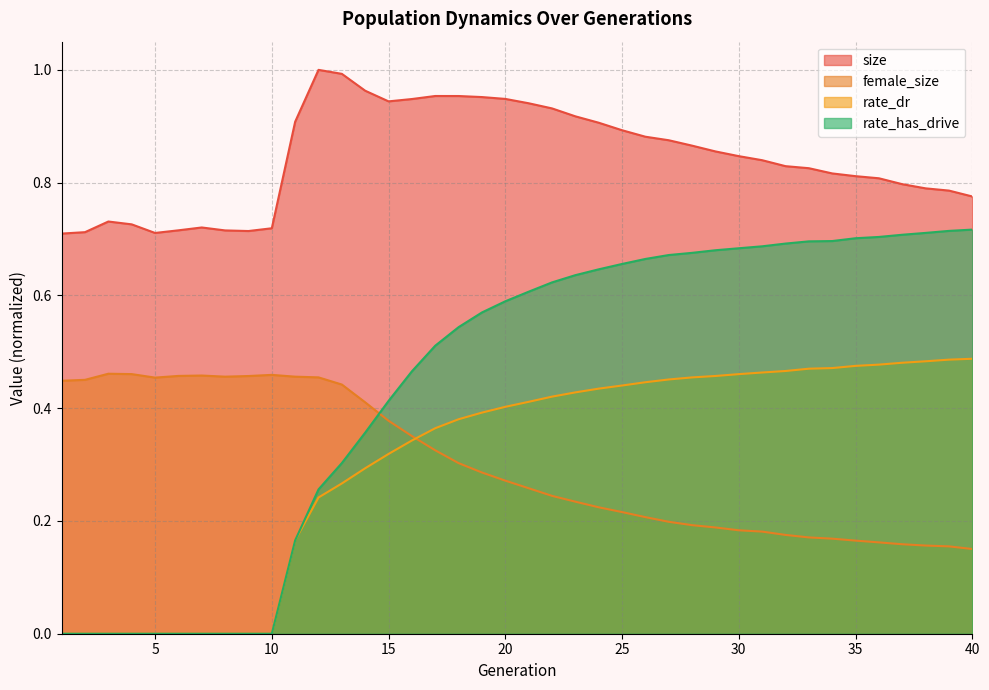

At which label is female_size closest to 0?

40